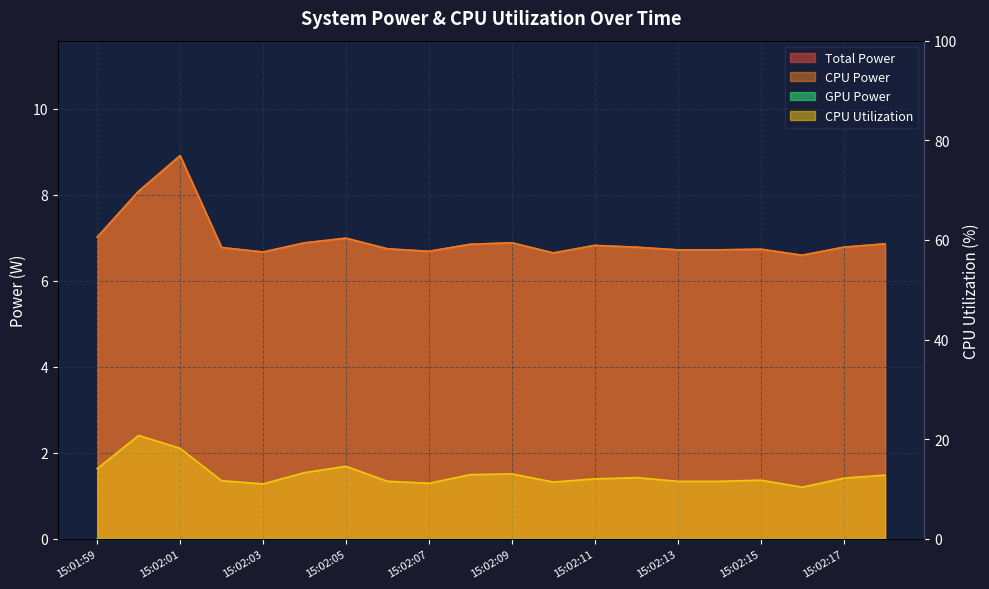

True or false: Total Power and CPU Power cross at least once.

False